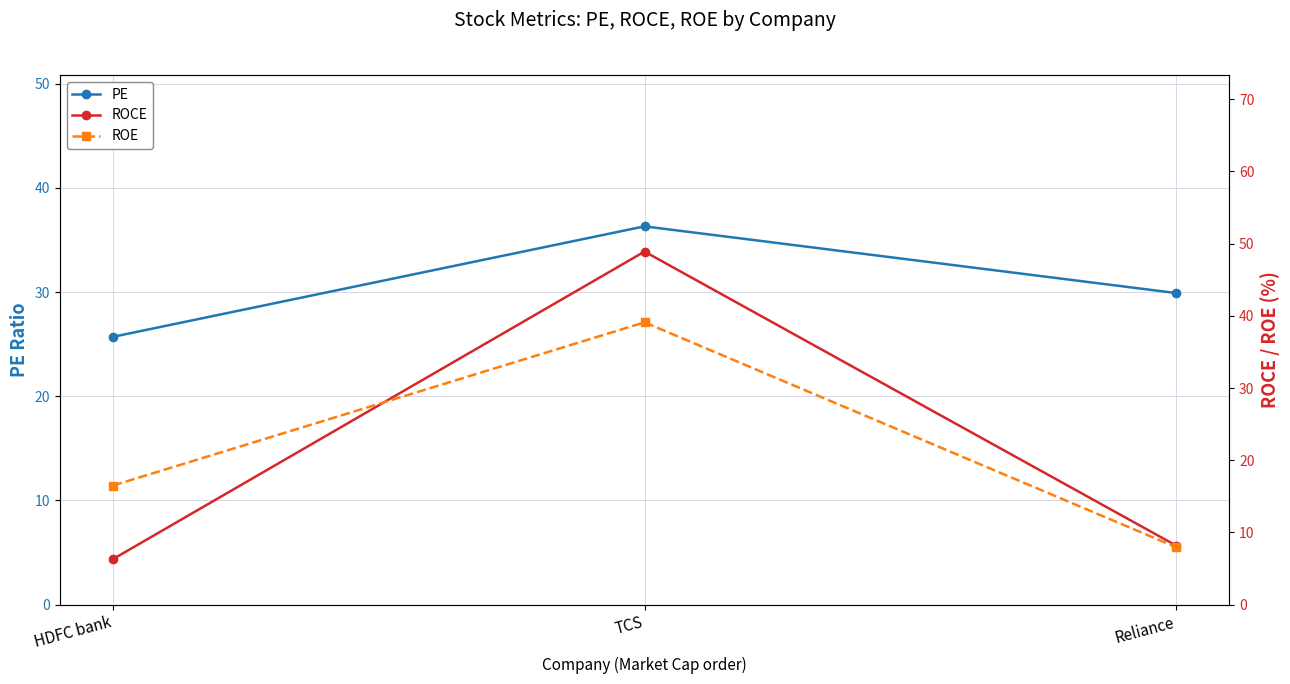

What position from the left is HDFC bank?

1